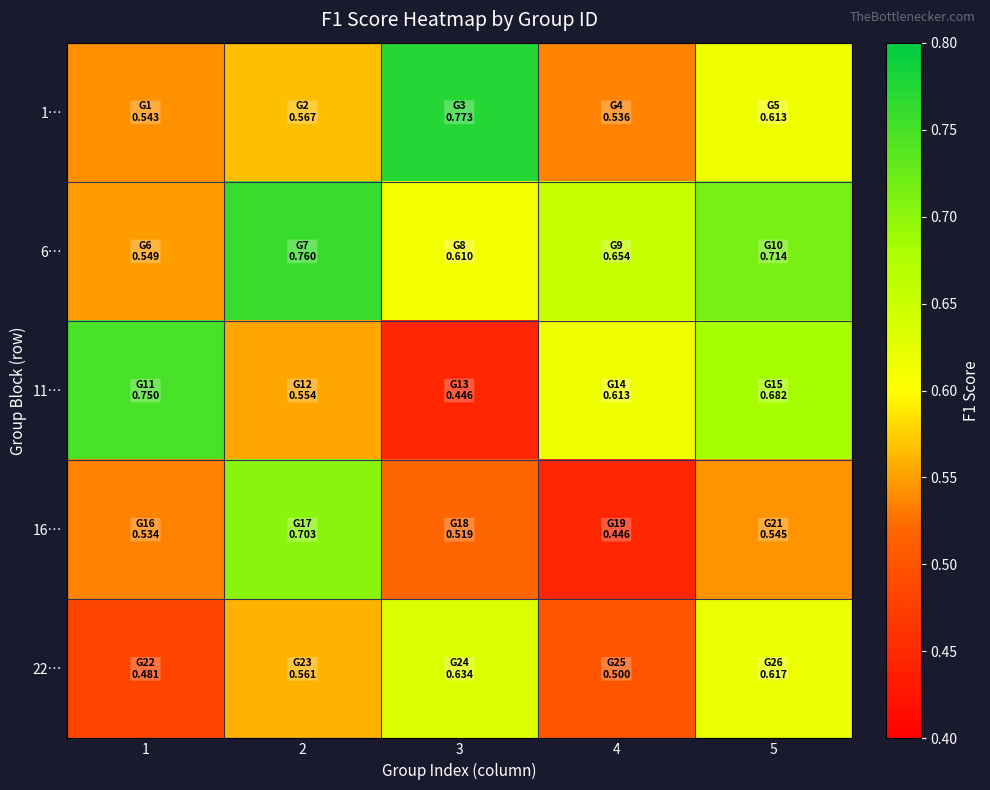

Between 3 and 4, which series saw the biggest shift?

1…